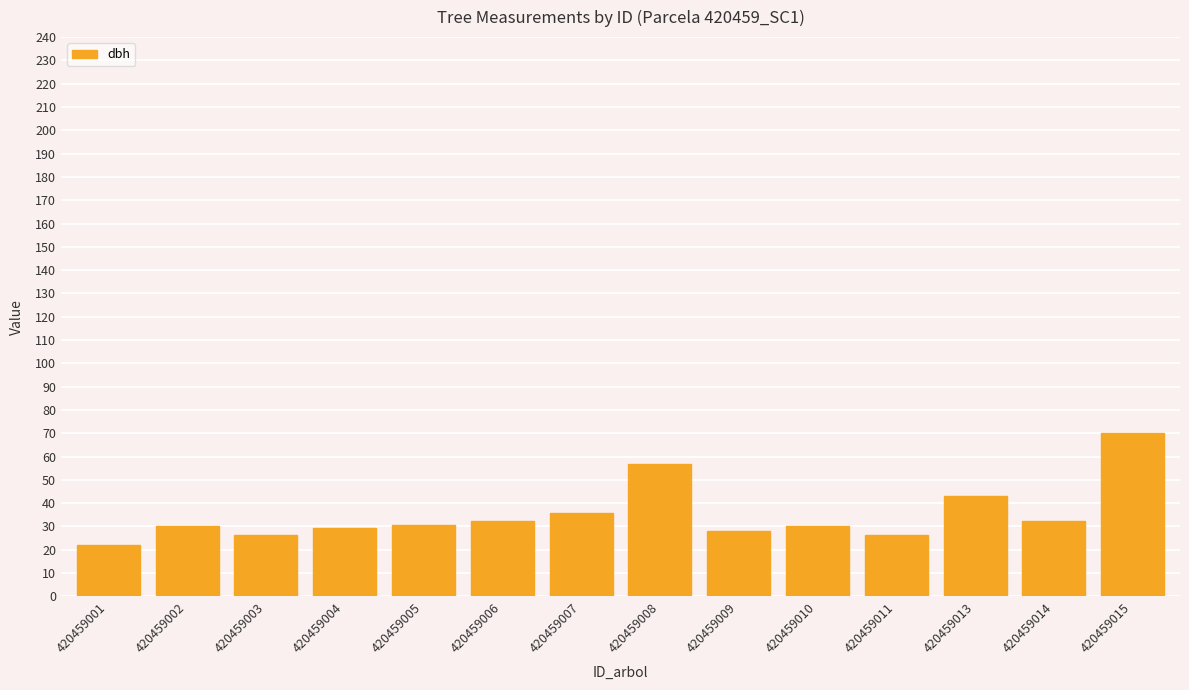

What is the sum of all values?

493.3